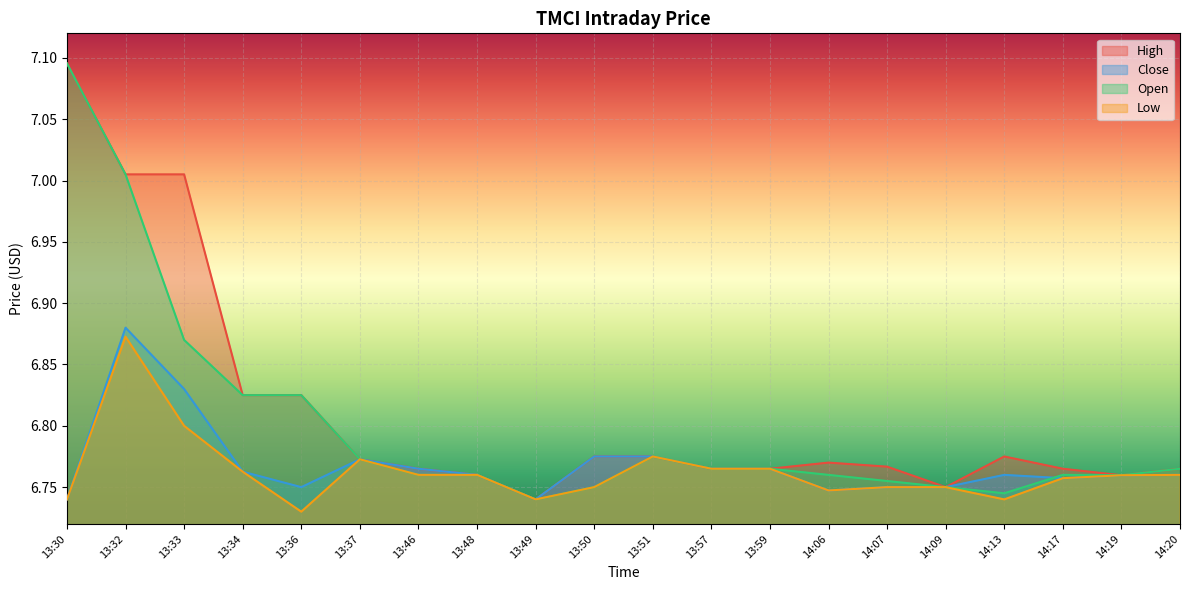

How many series are shown in this chart?

4